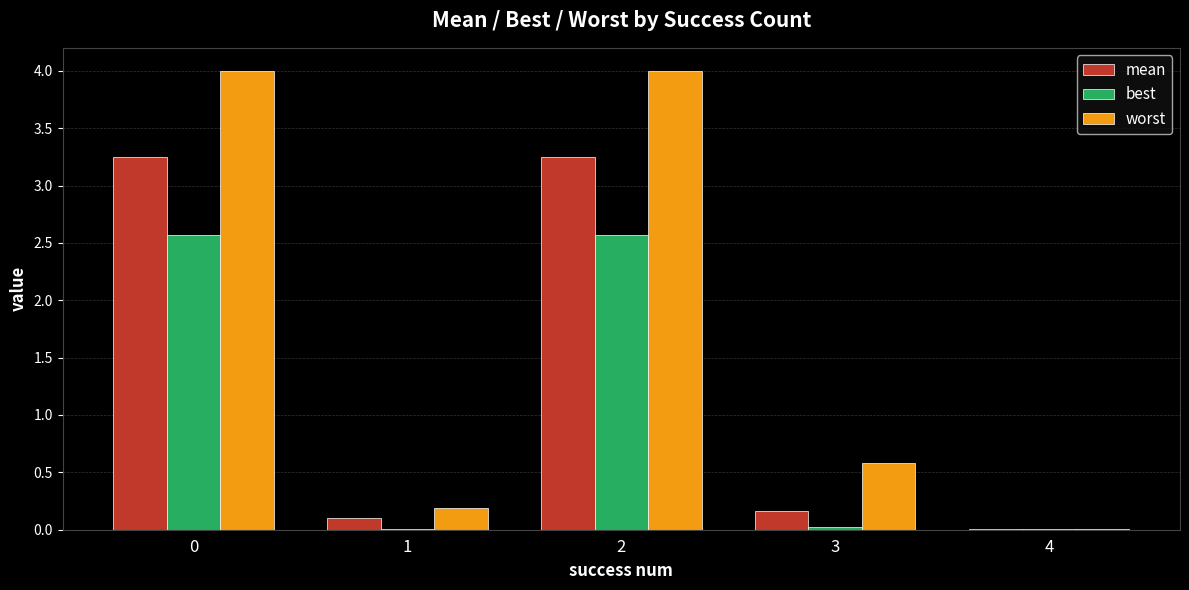

At which label is worst closest to 2?

3